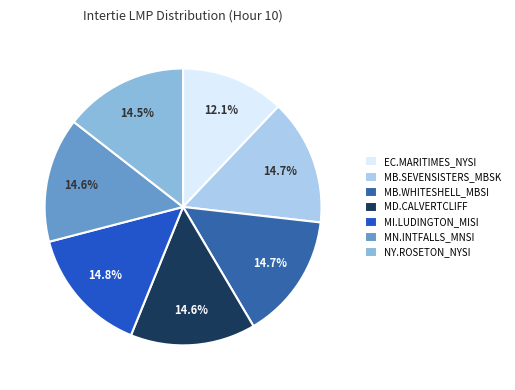

True or false: MD.CALVERTCLIFF accounts for 15% of the total.

True